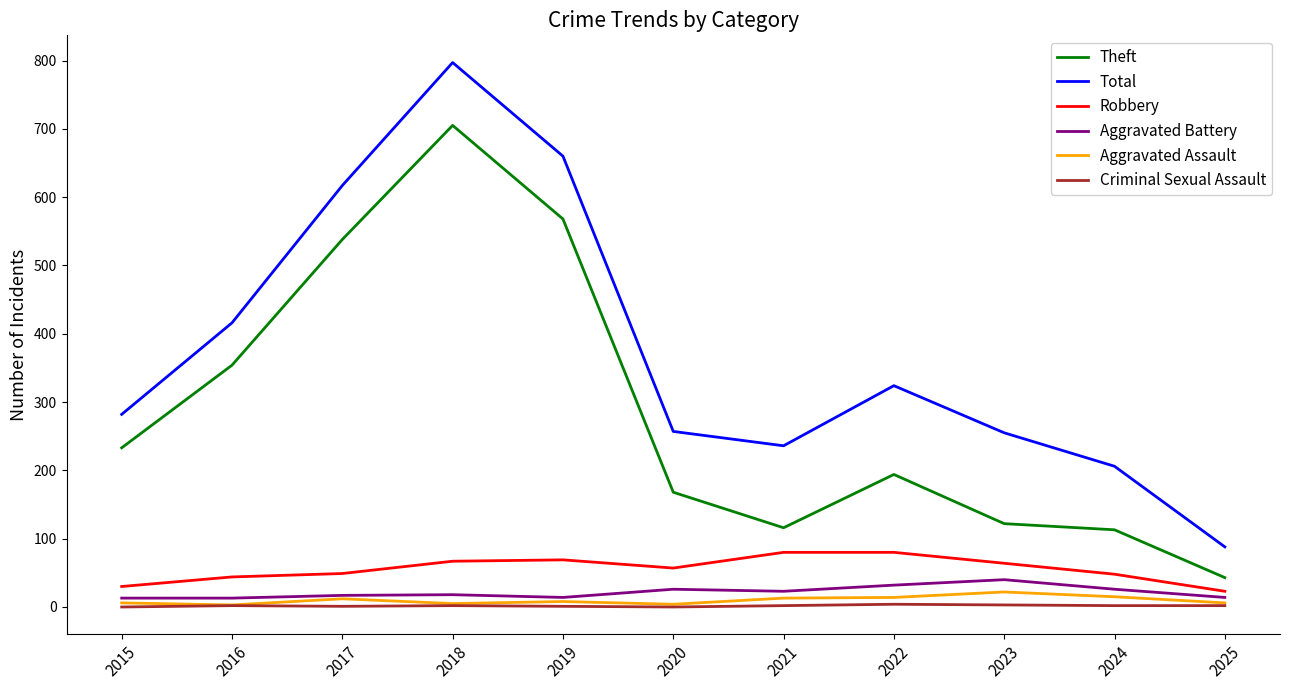

Where is Total nearest to the value 442?

2016